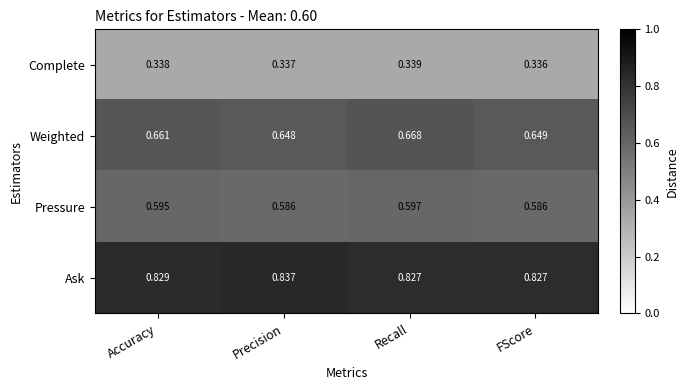

What is the total value across all series at Recall?

2.4